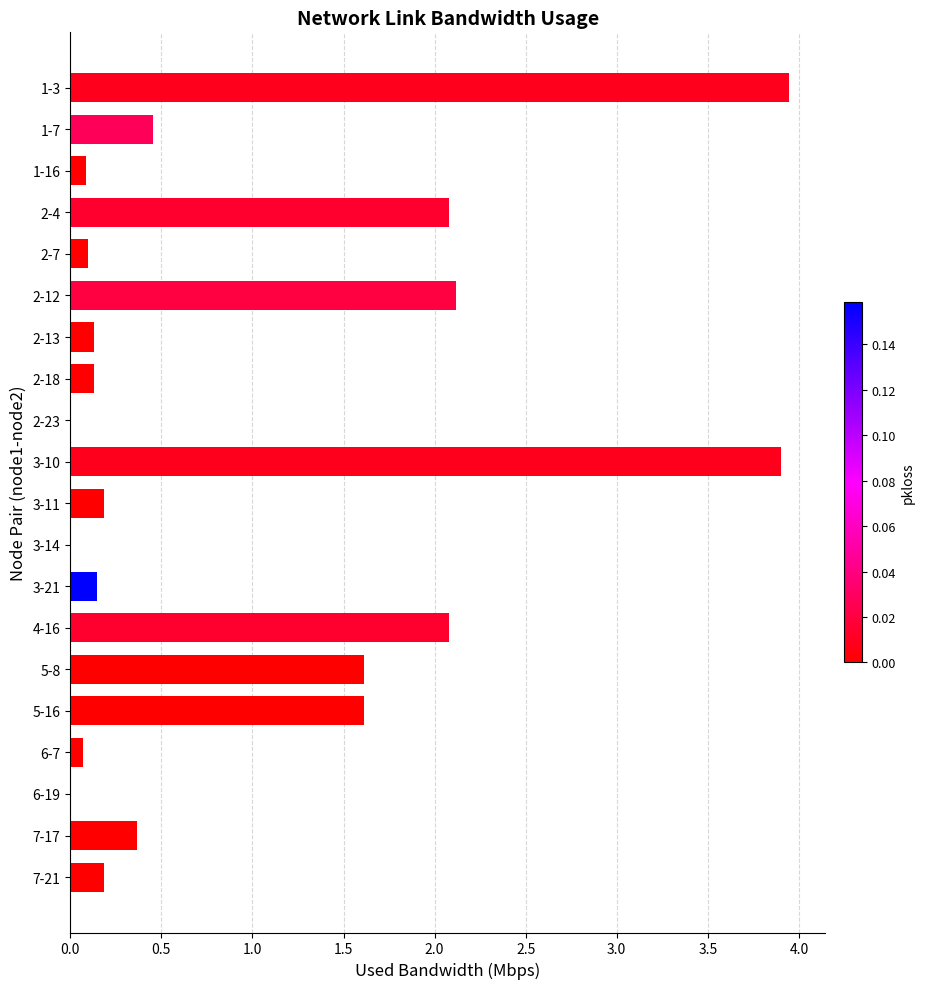

Between 2-7 and 3-10, which is larger?

3-10